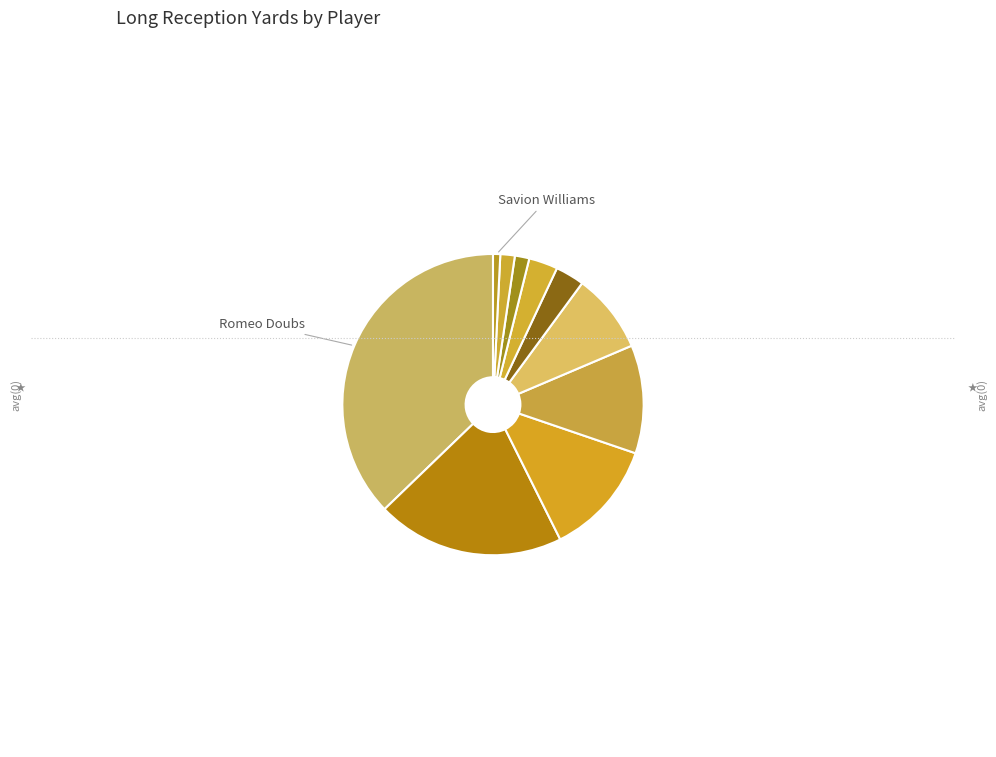

Rank the categories by value from highest to lowest.

Romeo Doubs, Jayden Reed, Dontayvion Wicks, Tucker Kraft, Matthew Golden, Josh Jacobs, Luke Musgrave, Chris Brooks, John FitzPatrick, Savion Williams